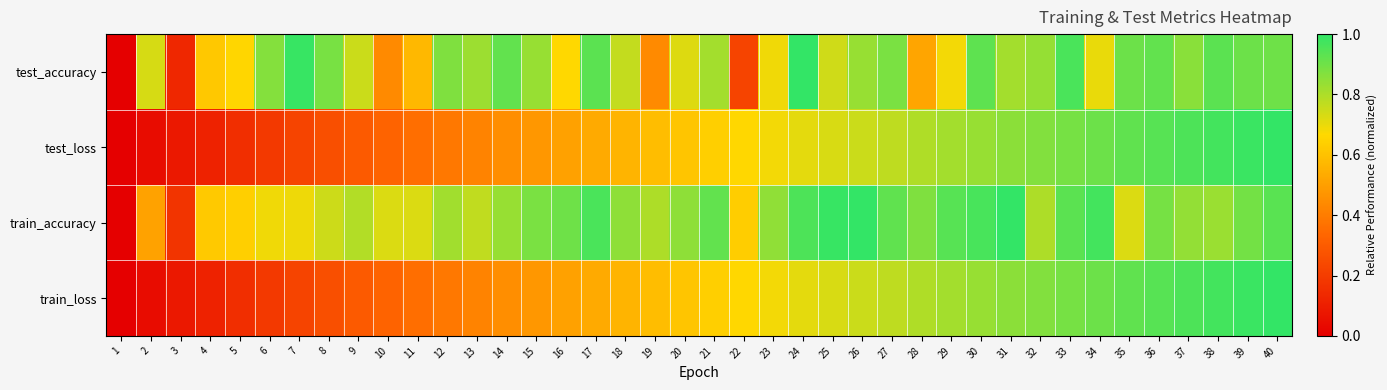

Which series has the largest total across all categories?

train_accuracy